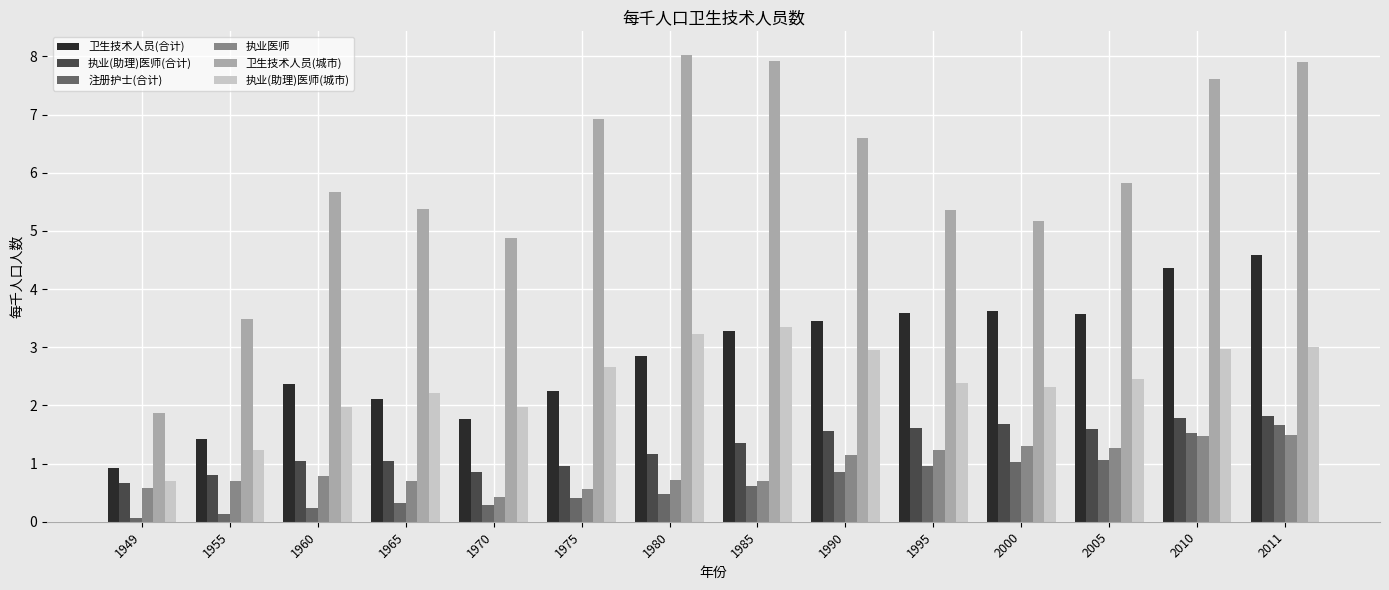

List the series in order of their peak value, lowest first.

执业医师, 注册护士(合计), 执业(助理)医师(合计), 执业(助理)医师(城市), 卫生技术人员(合计), 卫生技术人员(城市)